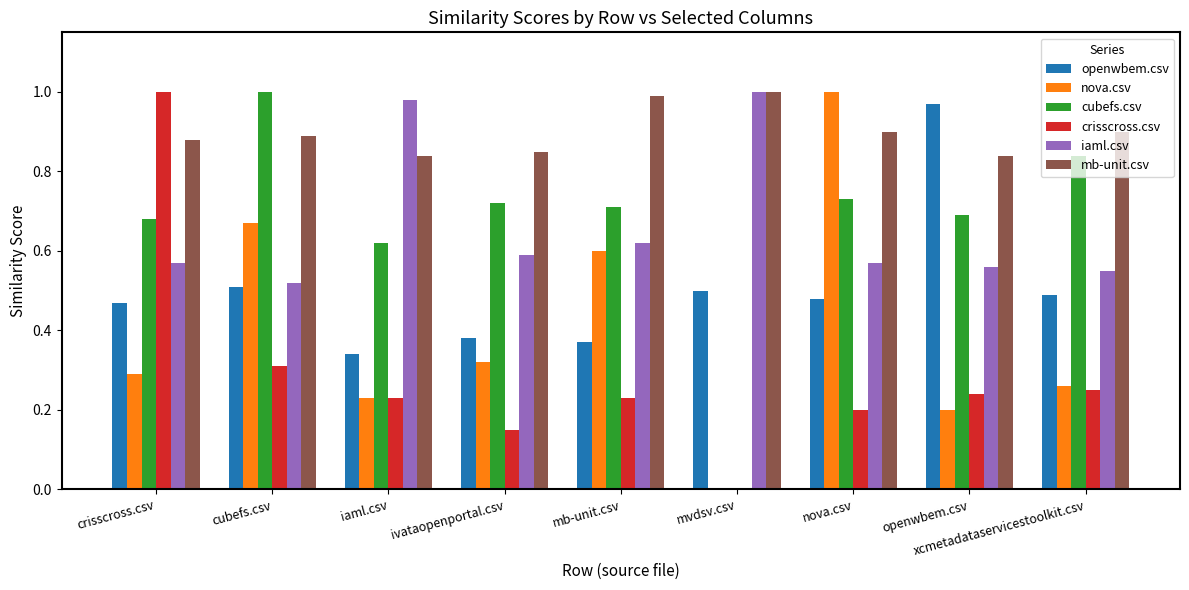

How many groups of bars are there?

9